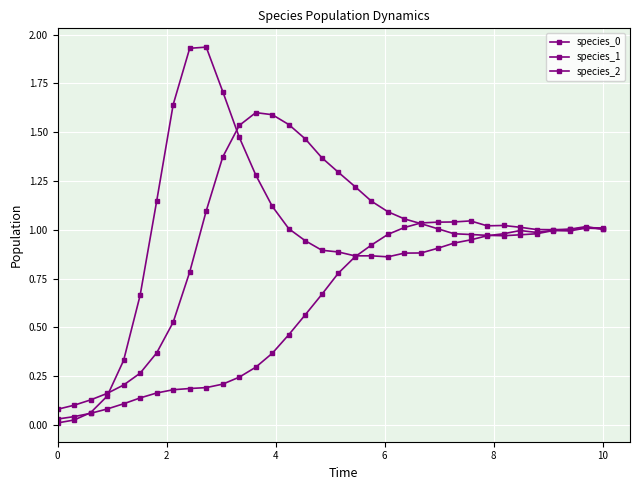

True or false: species_0 and species_1 cross at least once.

True